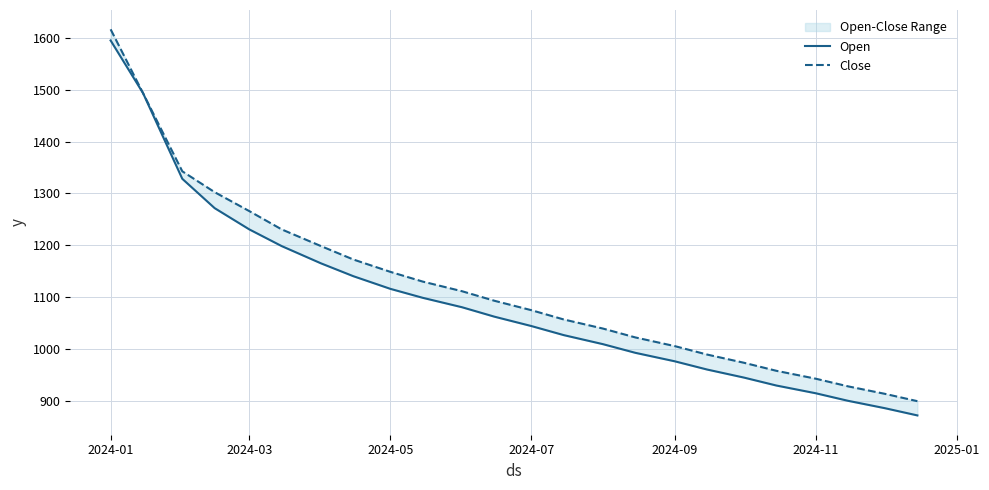

Rank the series by their maximum value, from lowest to highest.

Open, Close